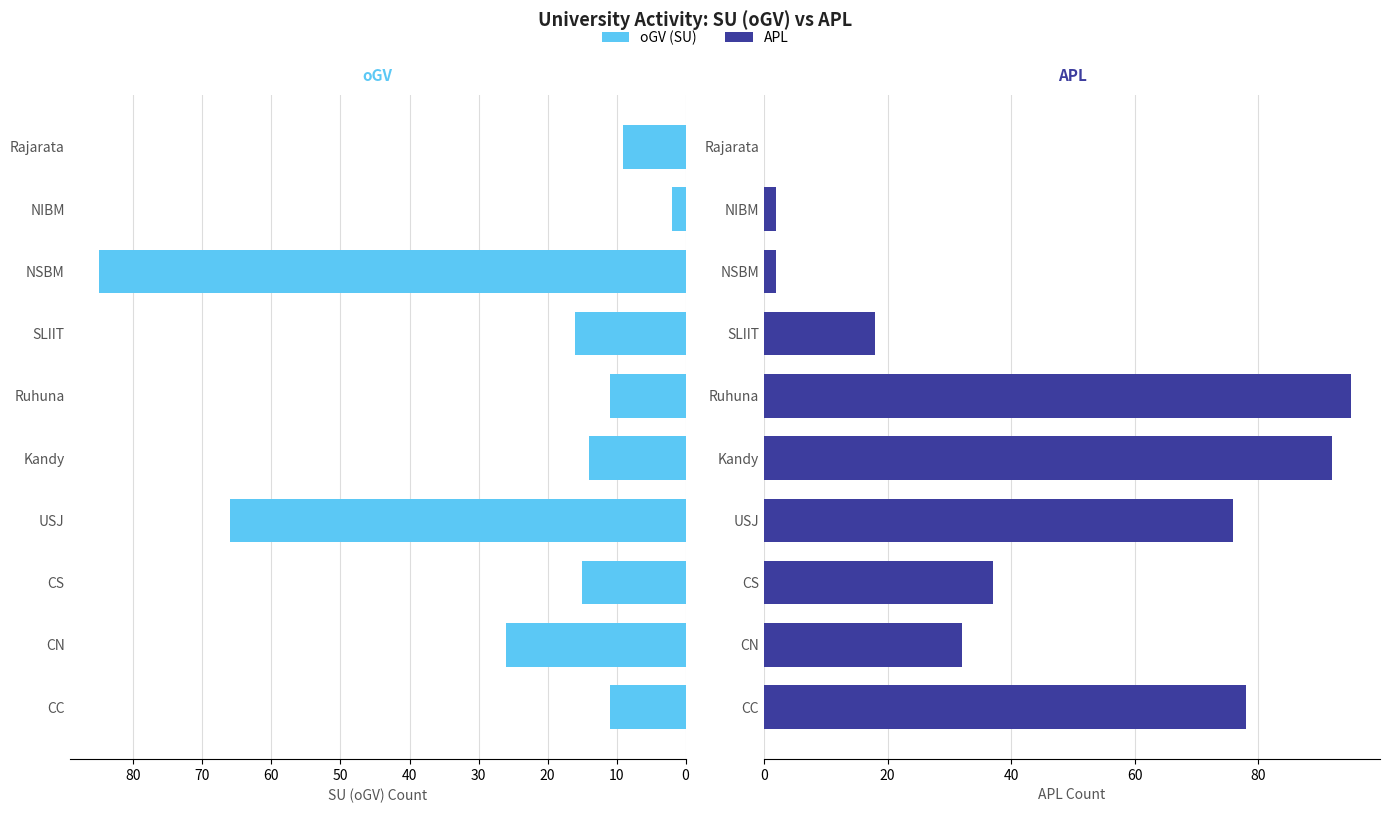

What value does the APL series have at SLIIT, to the nearest 10?

20